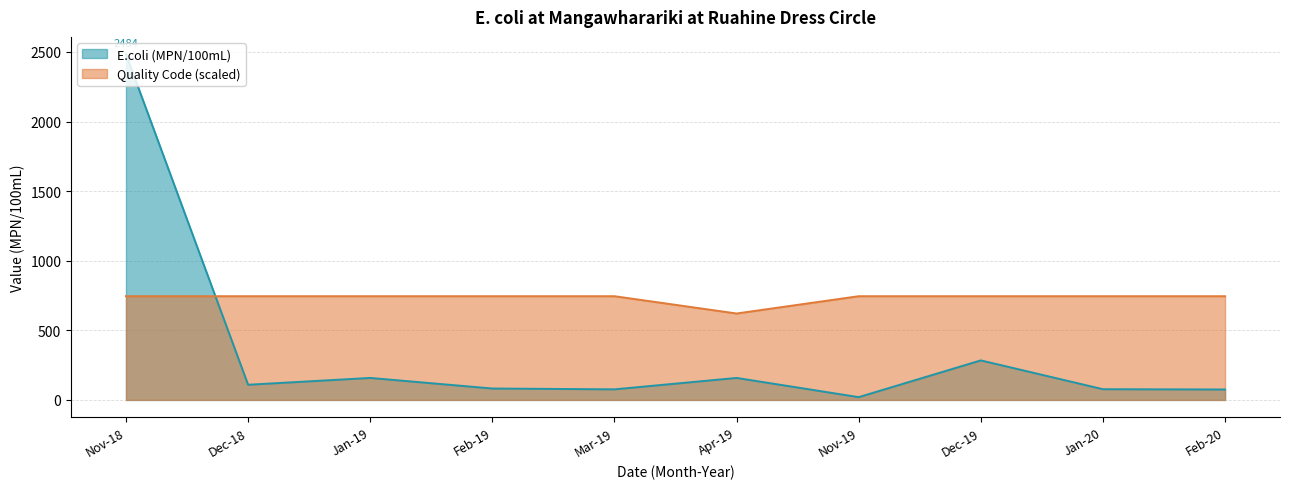

What is the difference between the highest and lowest values at Jan-20?

668.2